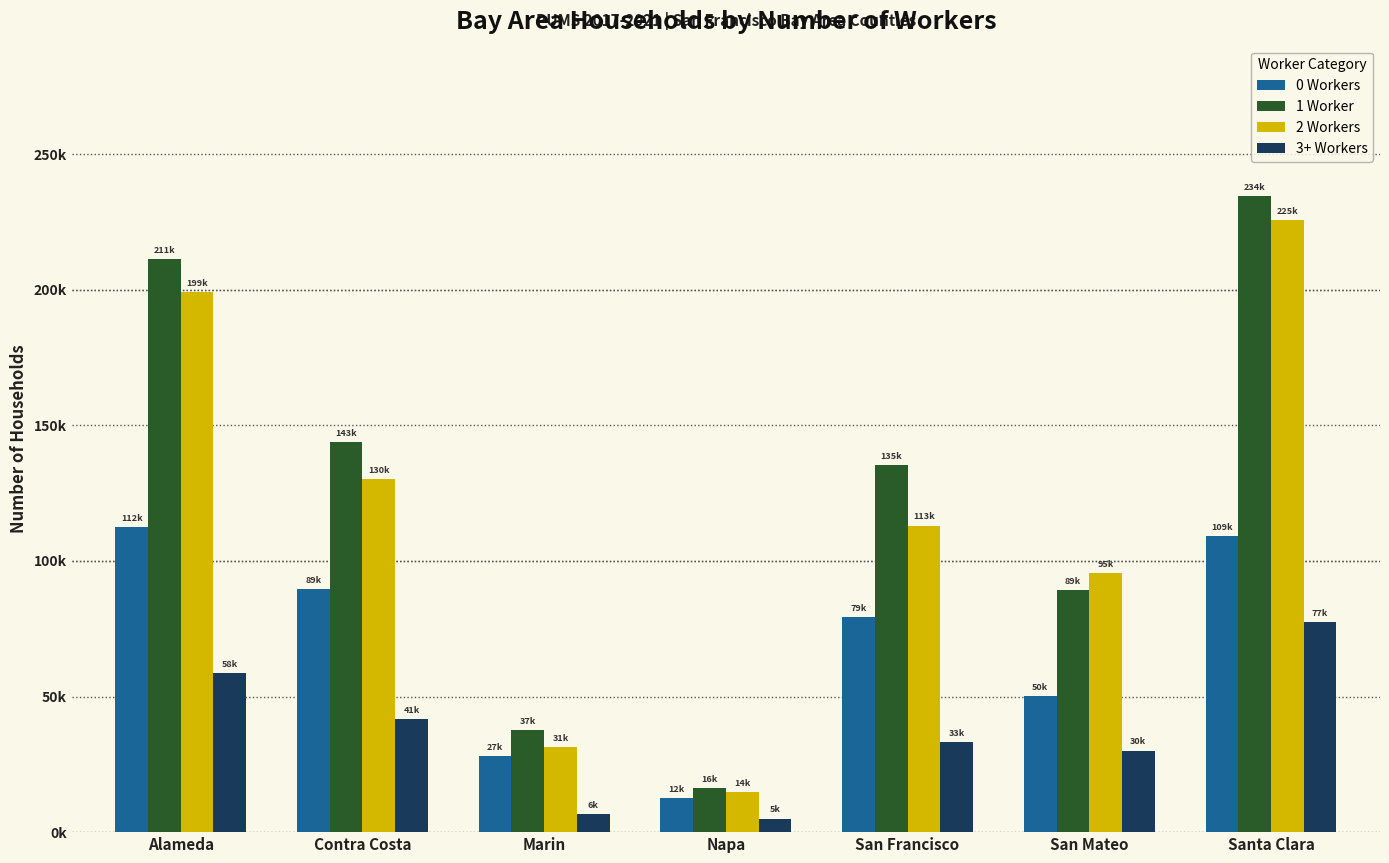

The 2 Workers series shows 14920 at Napa. True or false?

True